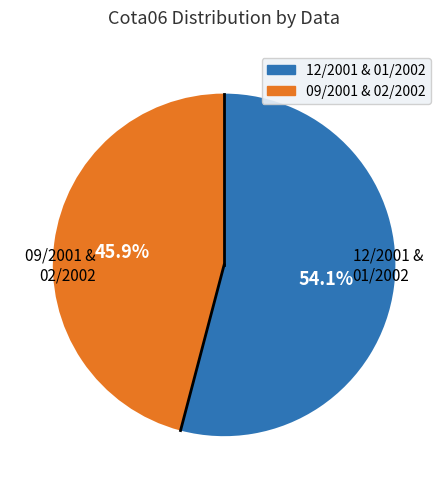

Count the number of slices in the pie.

2